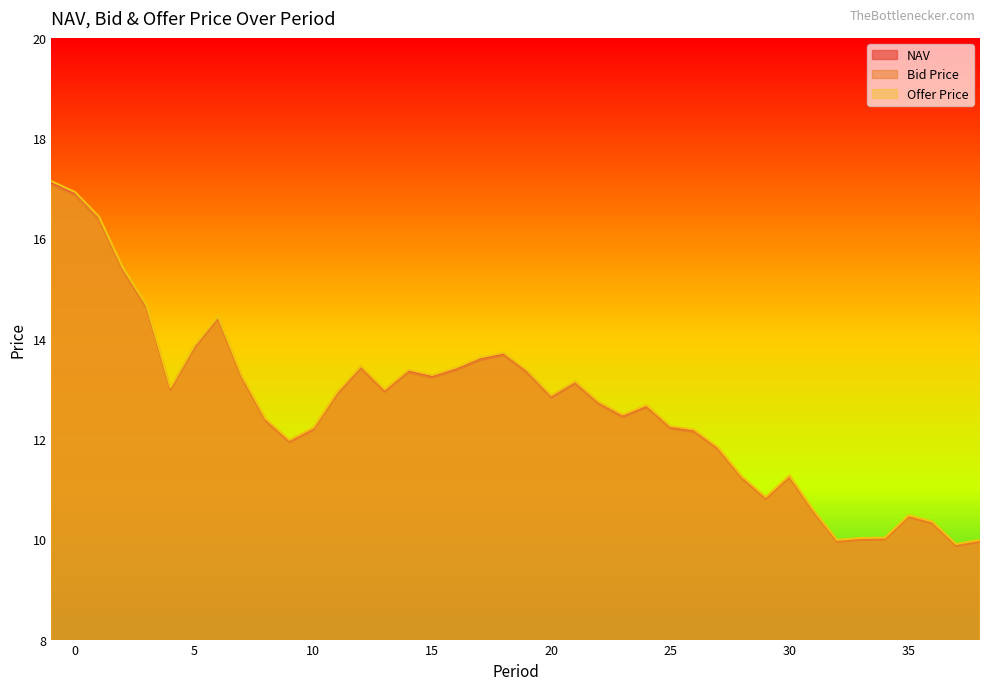

What is the lowest value of the NAV series?

9.9